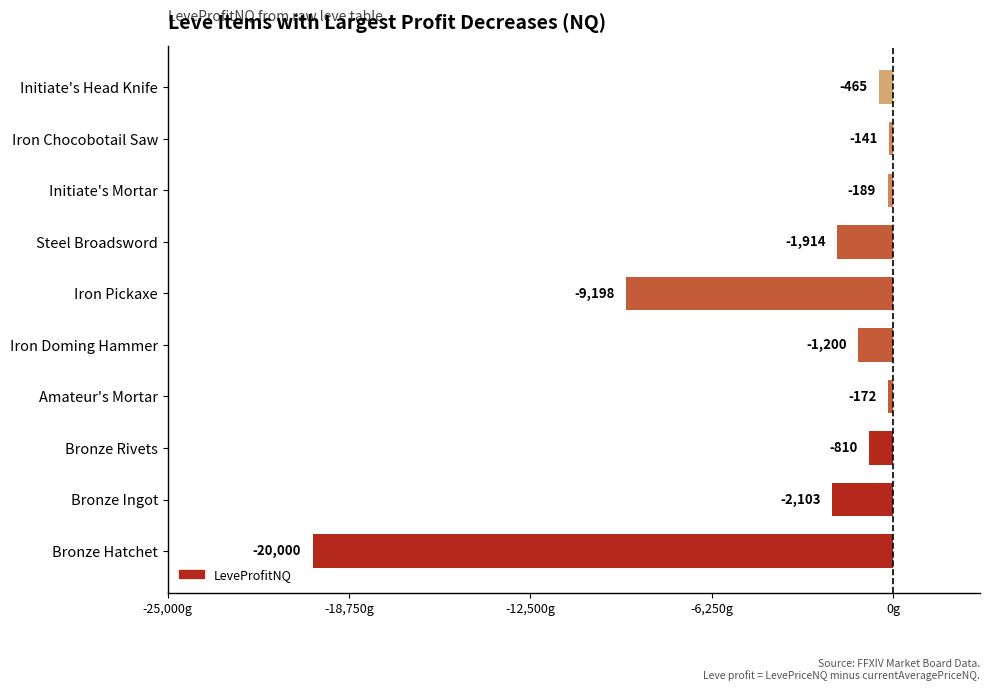

What is the greatest value displayed?

-141.0